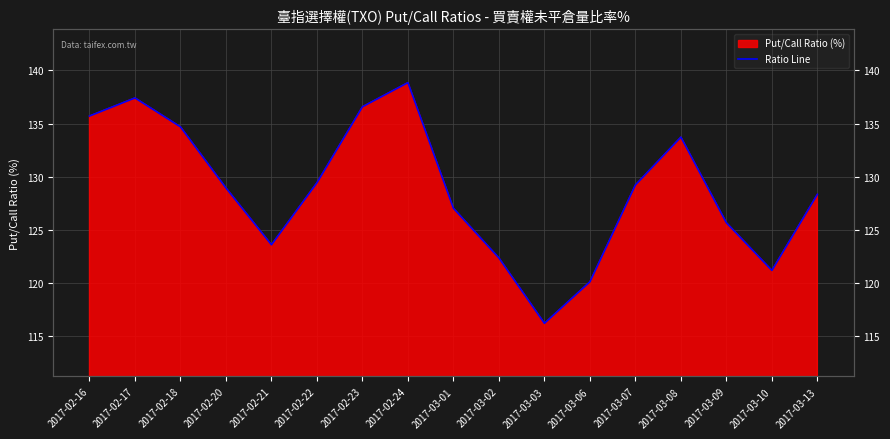

Approximately how many times larger is the value at 2017-03-02 compared to 2017-02-22?

0.9